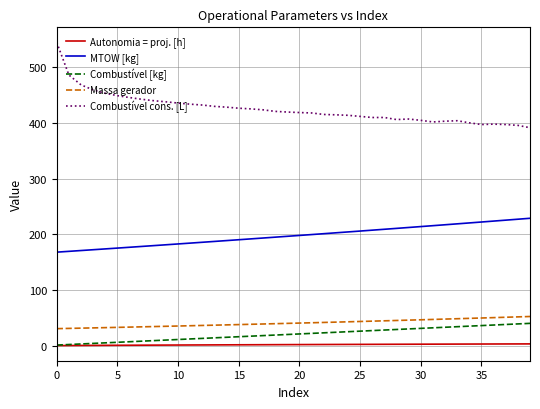

Which series has the largest range (max minus min)?

Combustível cons. [L]